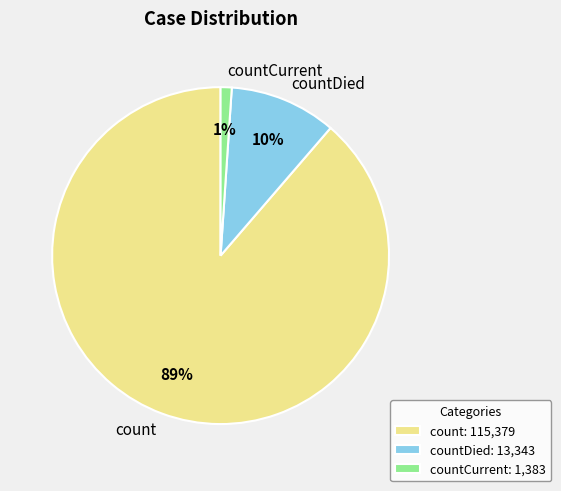

To the nearest percent, what percentage of the pie is count?

89%